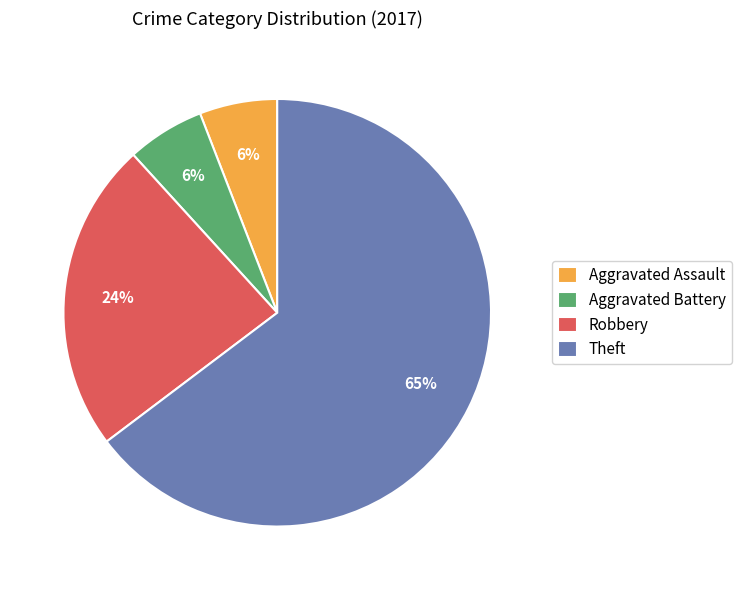

What is the largest slice in the pie chart?

Theft